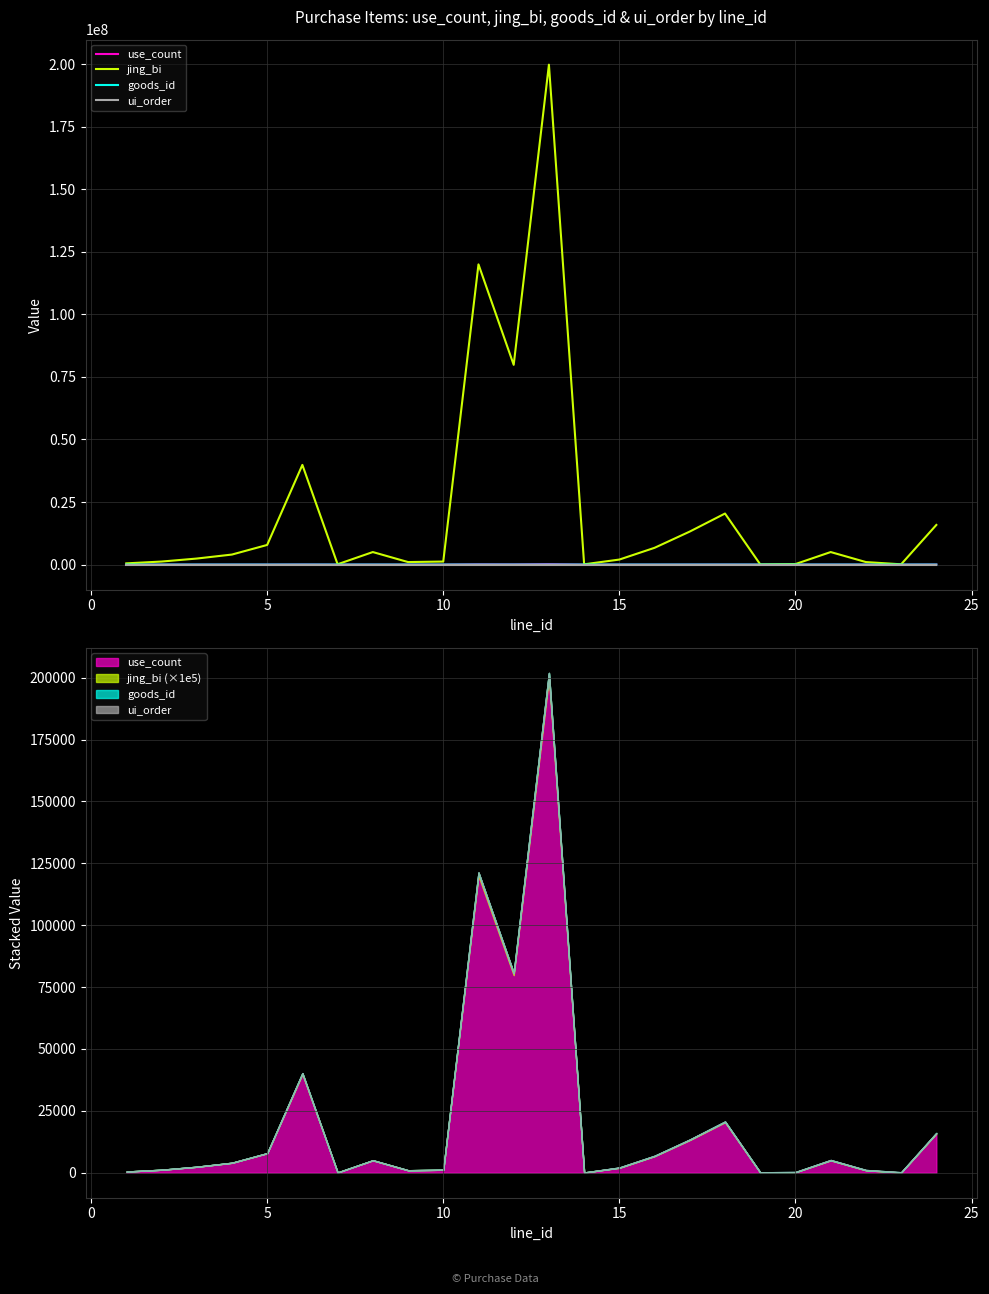

In jing_bi, how many points are higher than both neighbors (excluding endpoints)?

6